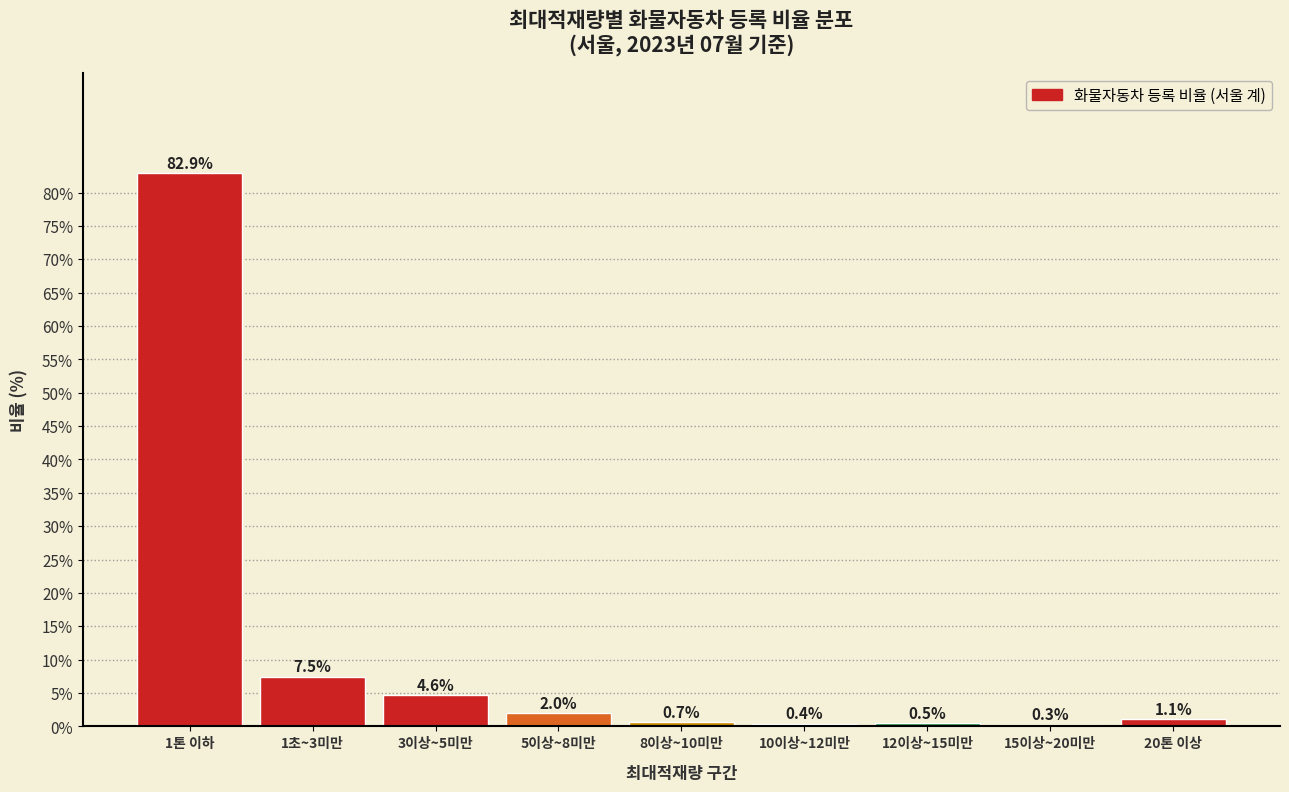

Reading left to right, list all the values displayed in this chart.

1톤 이하=82.9	1초~3미만=7.5	3이상~5미만=4.6	5이상~8미만=2.0	8이상~10미만=0.7	10이상~12미만=0.4	12이상~15미만=0.5	15이상~20미만=0.3	20톤 이상=1.1